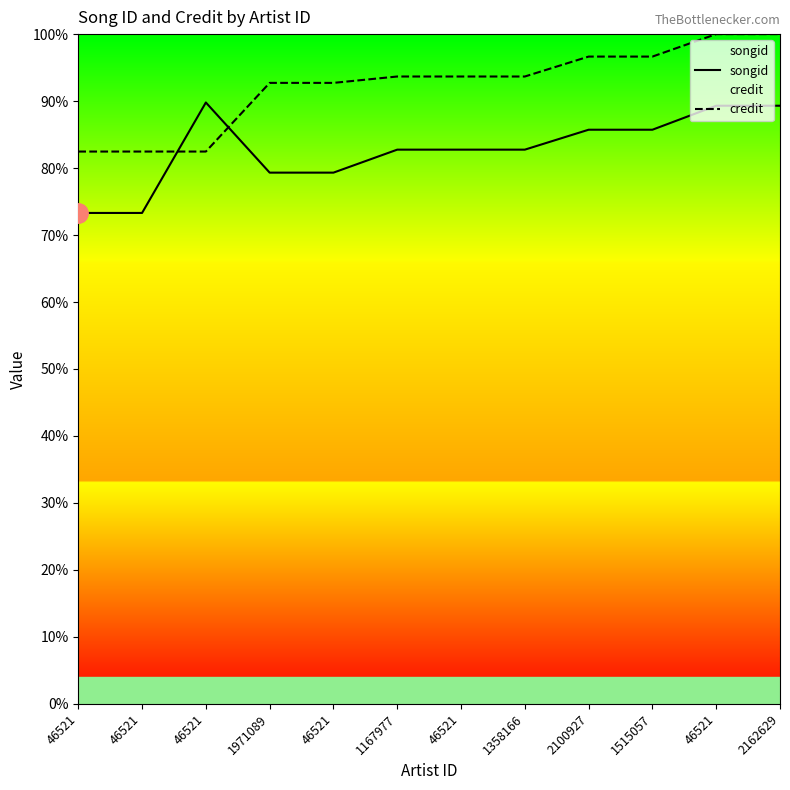

Rank the series at 1971089 from lowest to highest value.

songid, credit